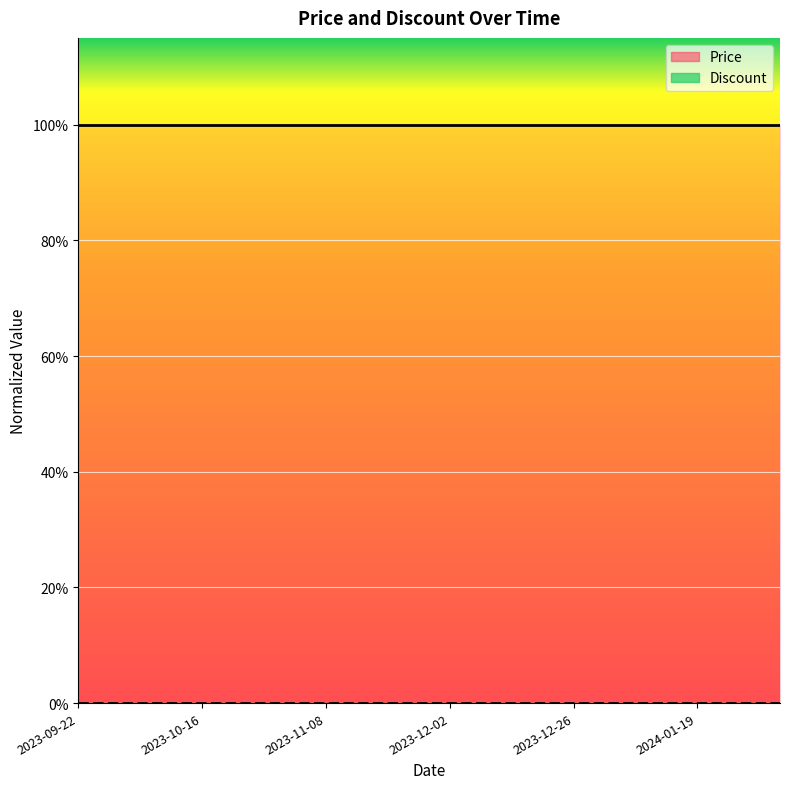

Reading right to left, what are all the values shown in this chart?

Price (line): 1	1	1	1	1	1	1	1	1	1	1	1	1	1	1	1	1	1
Discount (line): 0	0	0	0	0	0	0	0	0	0	0	0	0	0	0	0	0	0